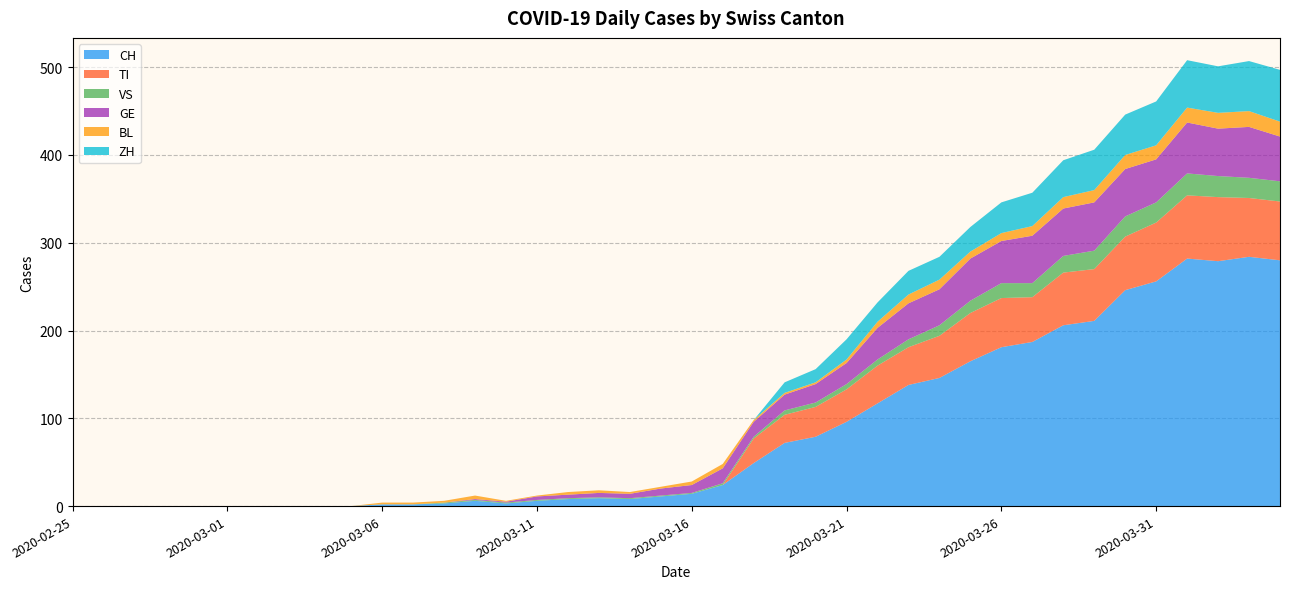

What is the highest value of the CH series?

284